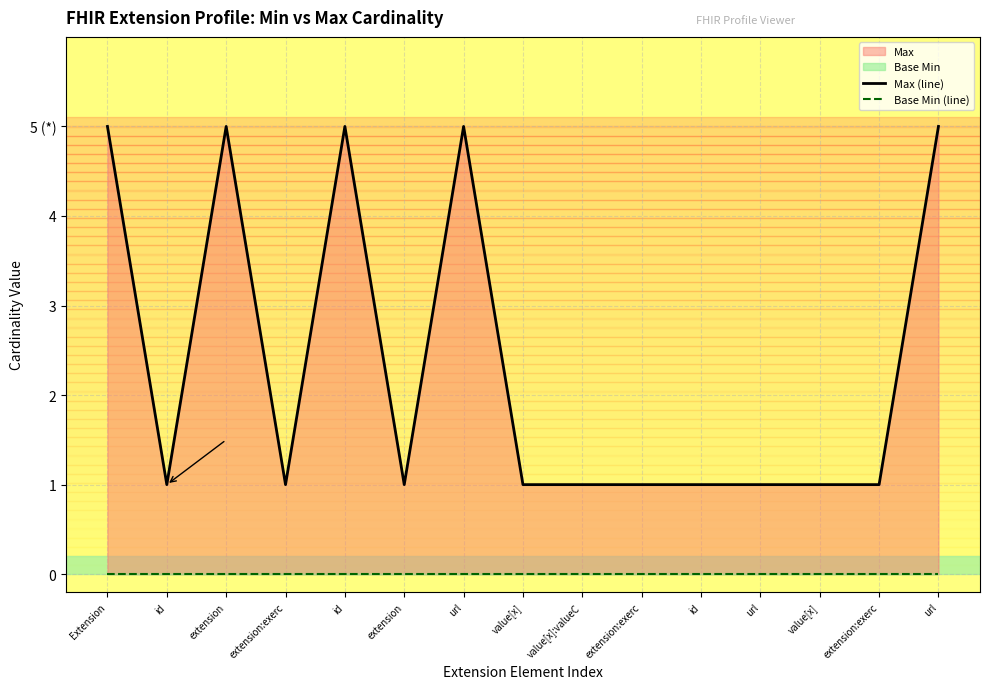

Which series has the largest range (max minus min)?

Max (line)